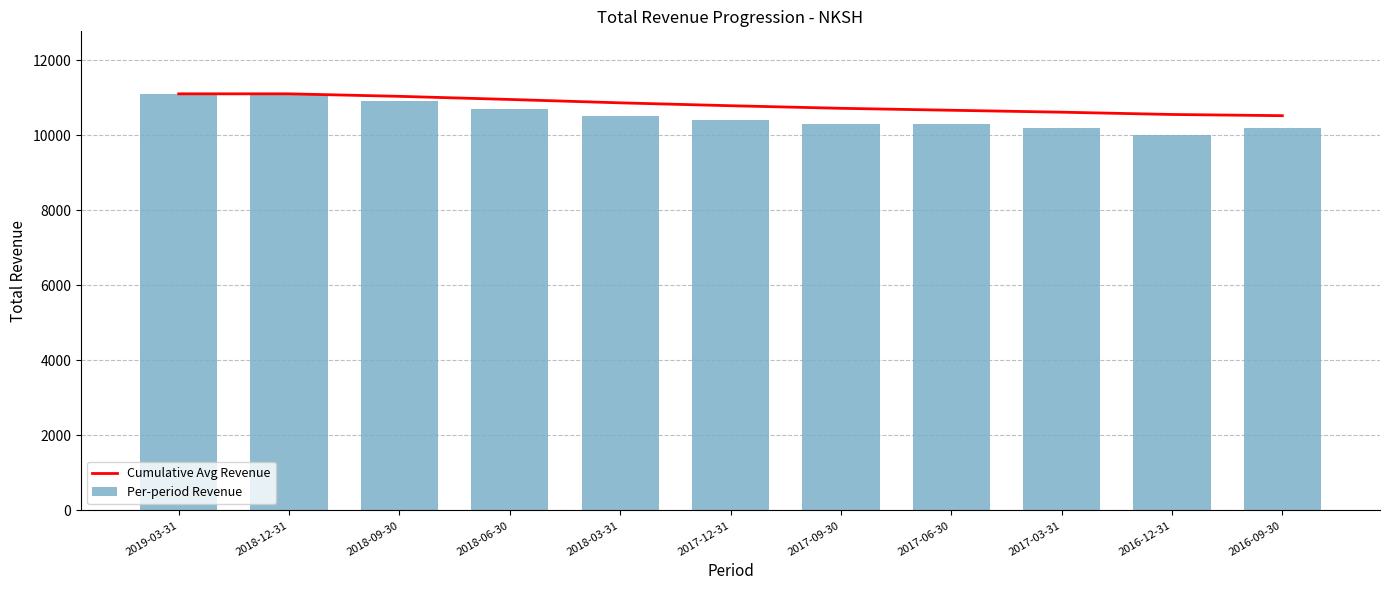

What is the value of the Cumulative Avg Revenue bar at the 11th from the left?

10518.2